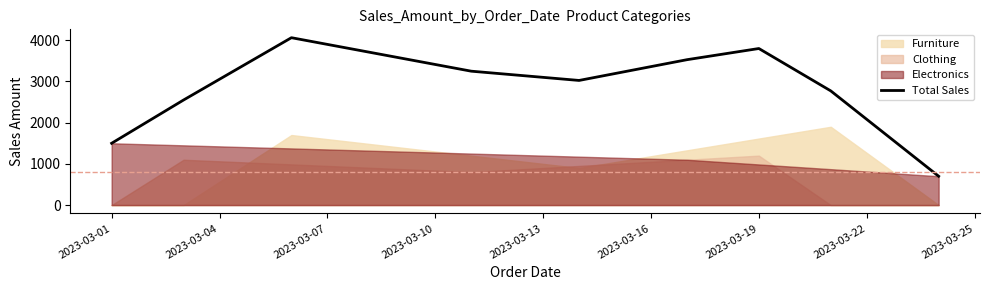

What is the value of the 3rd point from the left?

4062.5